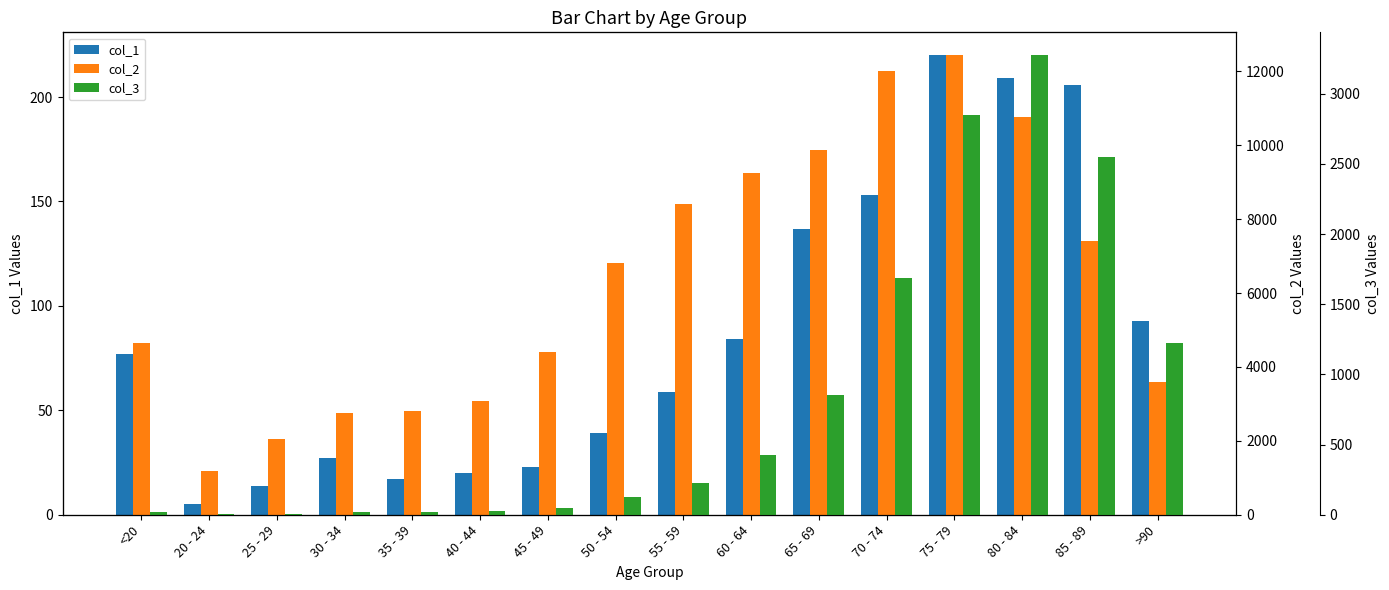

At which label is col_3 closest to 1638?

70 - 74